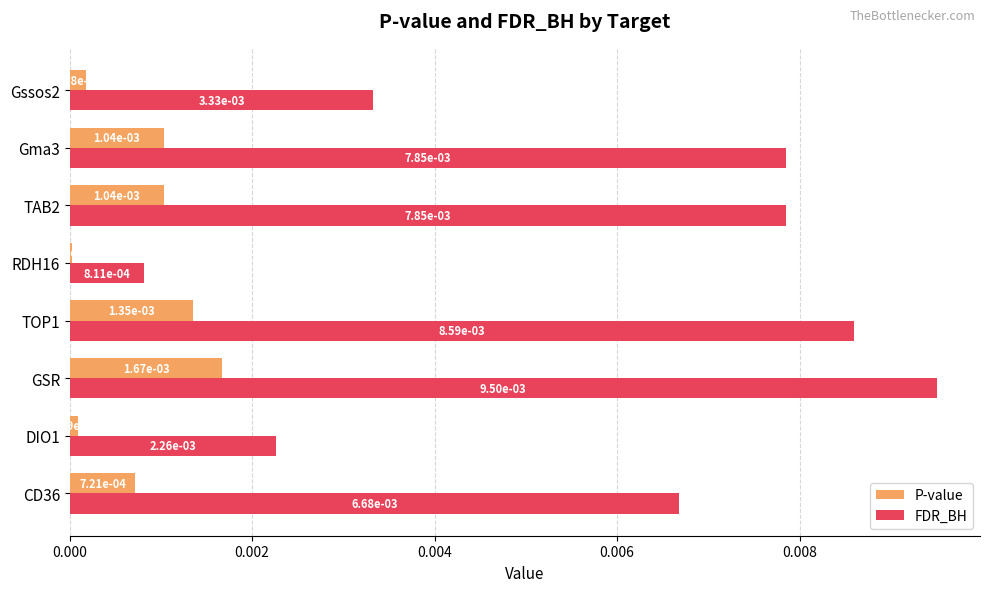

Is the value of FDR_BH at Gma3 greater than the value of P-value at RDH16?

Yes